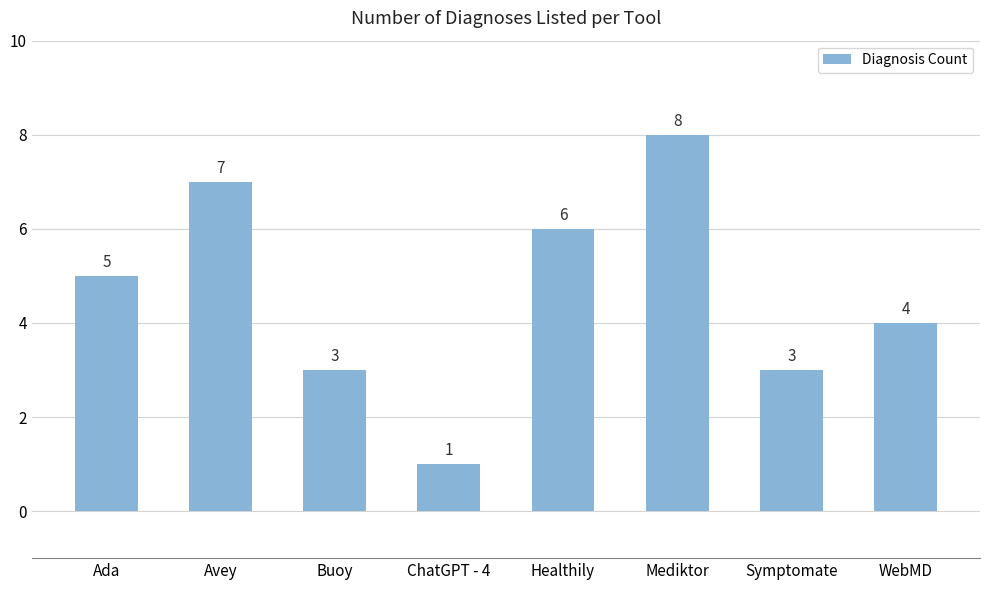

What is the label of the 5th bar from the left?

Healthily